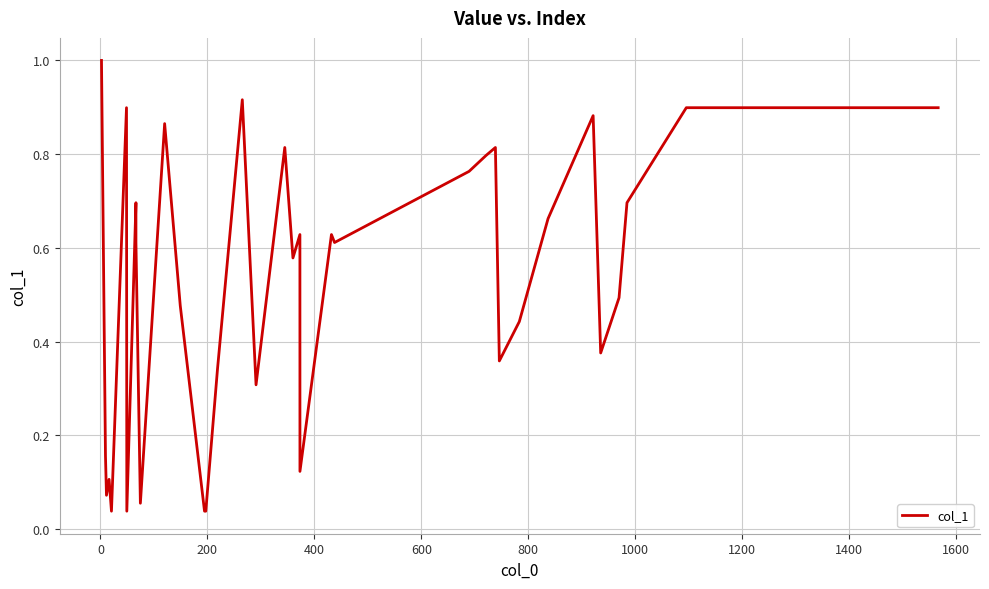

What is the difference between the maximum and minimum values?

1.0